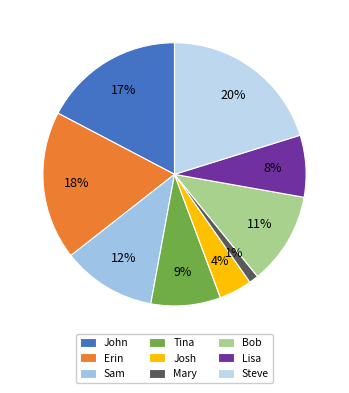

Does Sam represent more than half of the total?

No